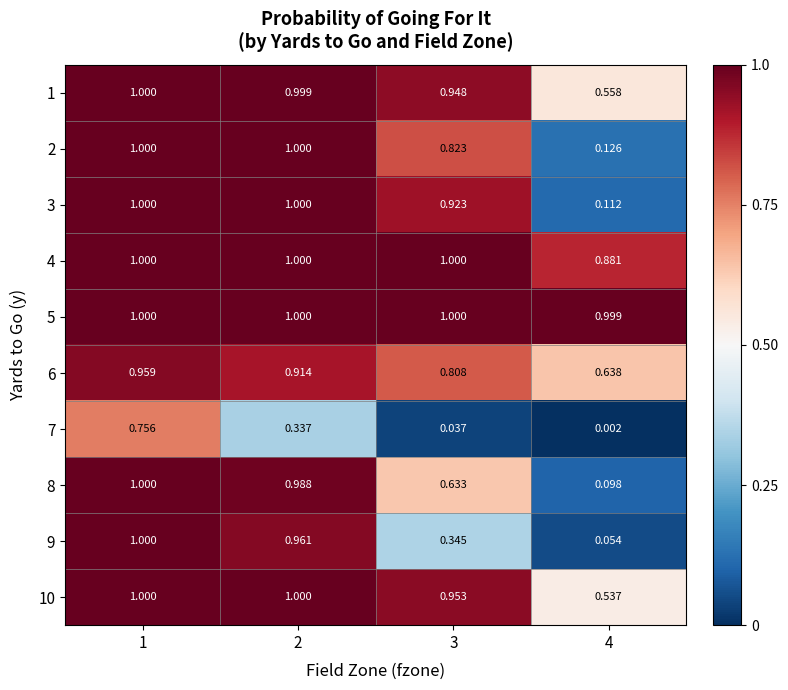

Is the value of 6 at 2 greater than the value of 10 at 1?

No